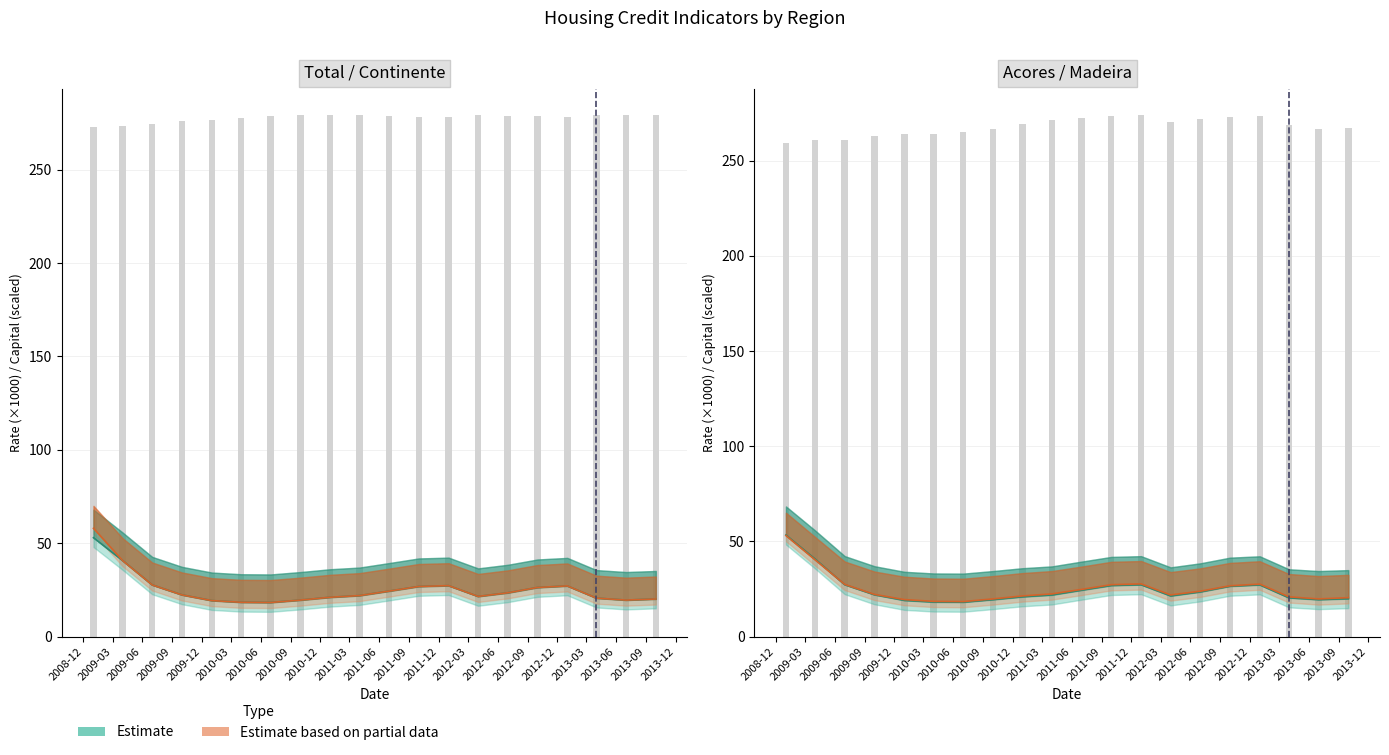

Is the value of Capital (scaled) at 2013-06 greater than the value of Partial Estimate line at 2009-09?

Yes